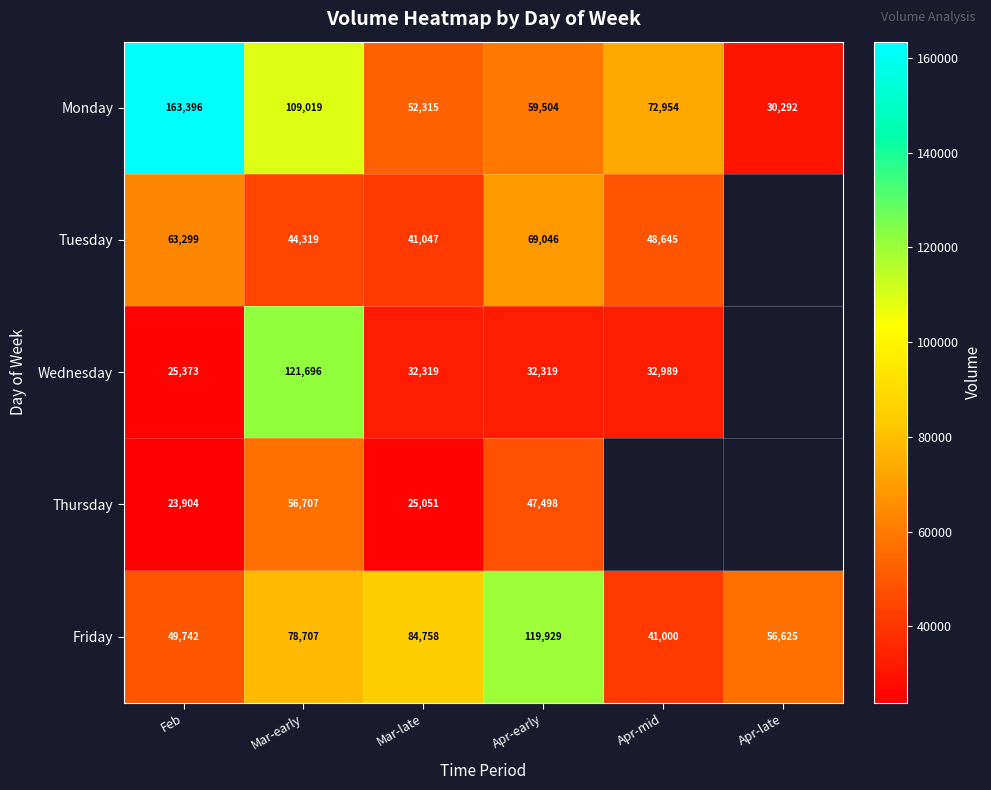

Which has a higher value, Mar-early or Apr-mid?

Mar-early